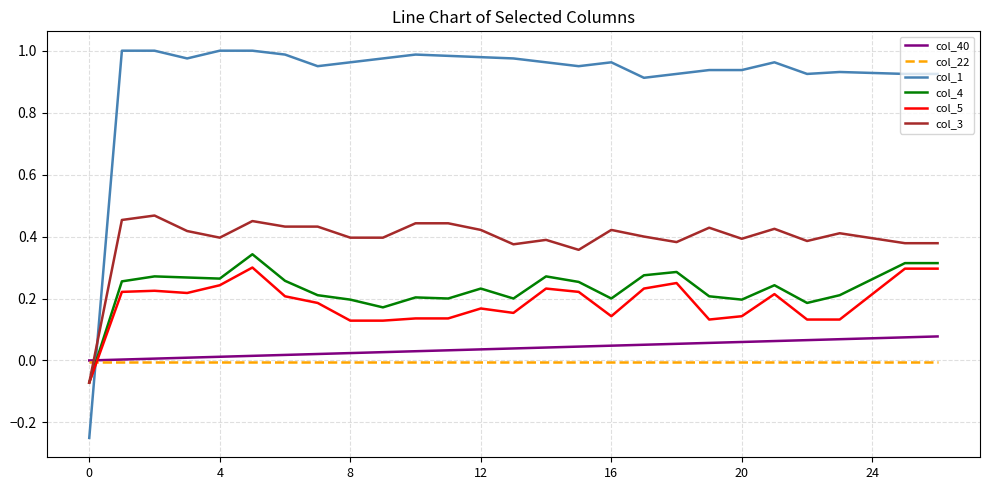

How many negative values does the col_3 series have?

1